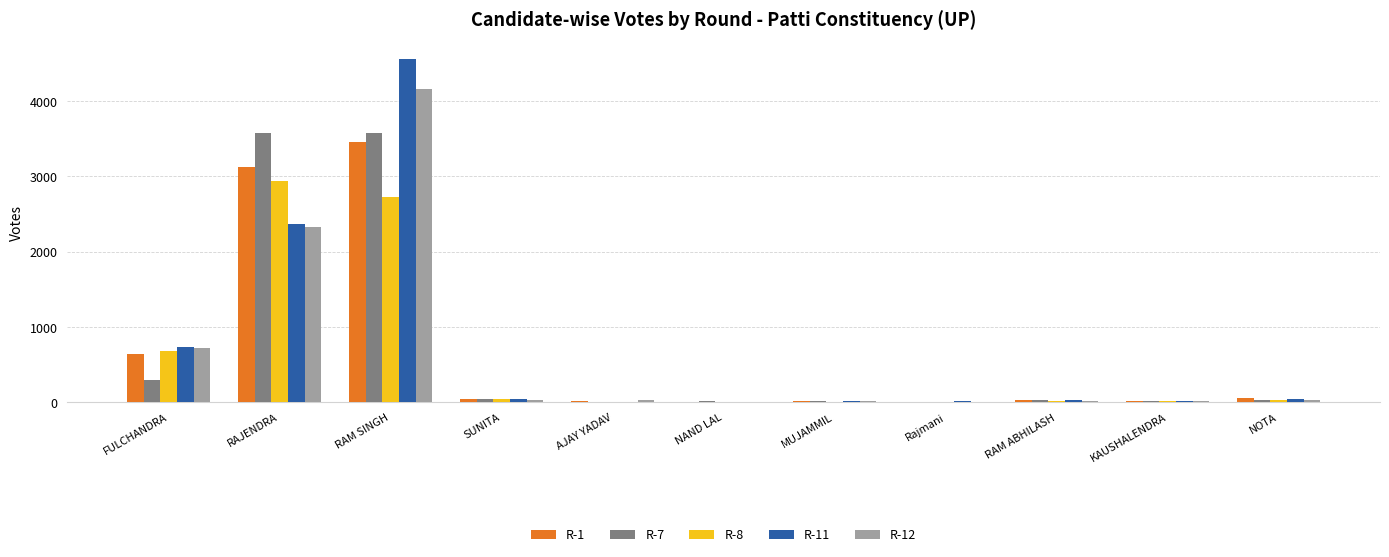

The R-12 series shows 1611 at RAJENDRA. True or false?

False